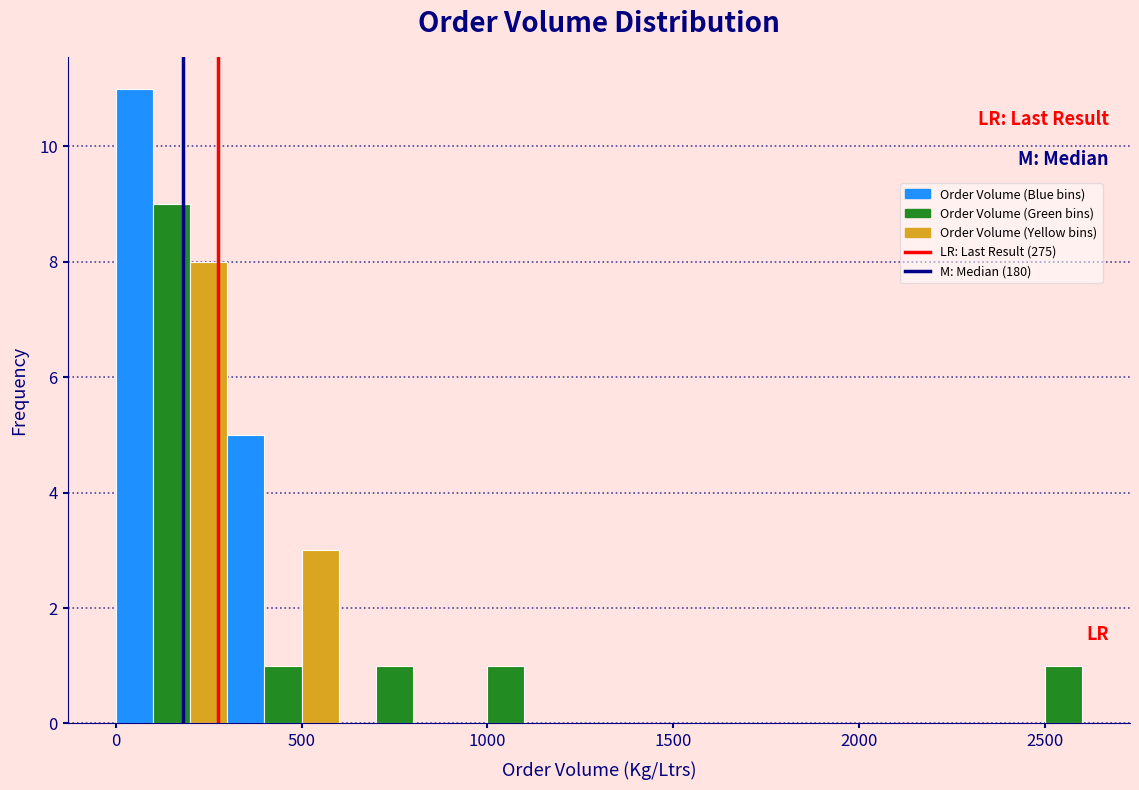

Around what value on the x-axis is the tallest bar? Give the approximate position of its centre, as read against the axis.

50